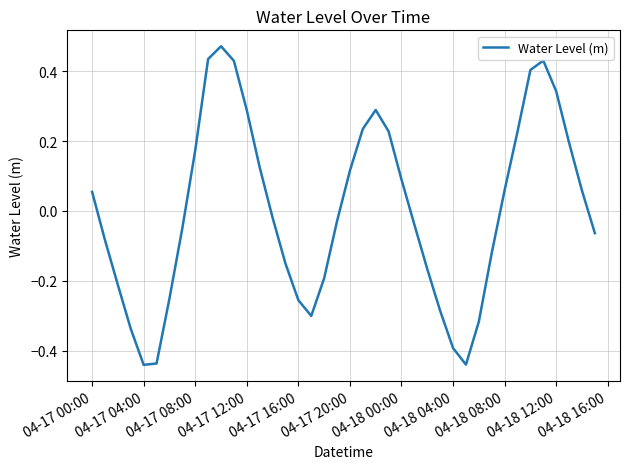

What is the difference between the maximum and minimum values?

0.9